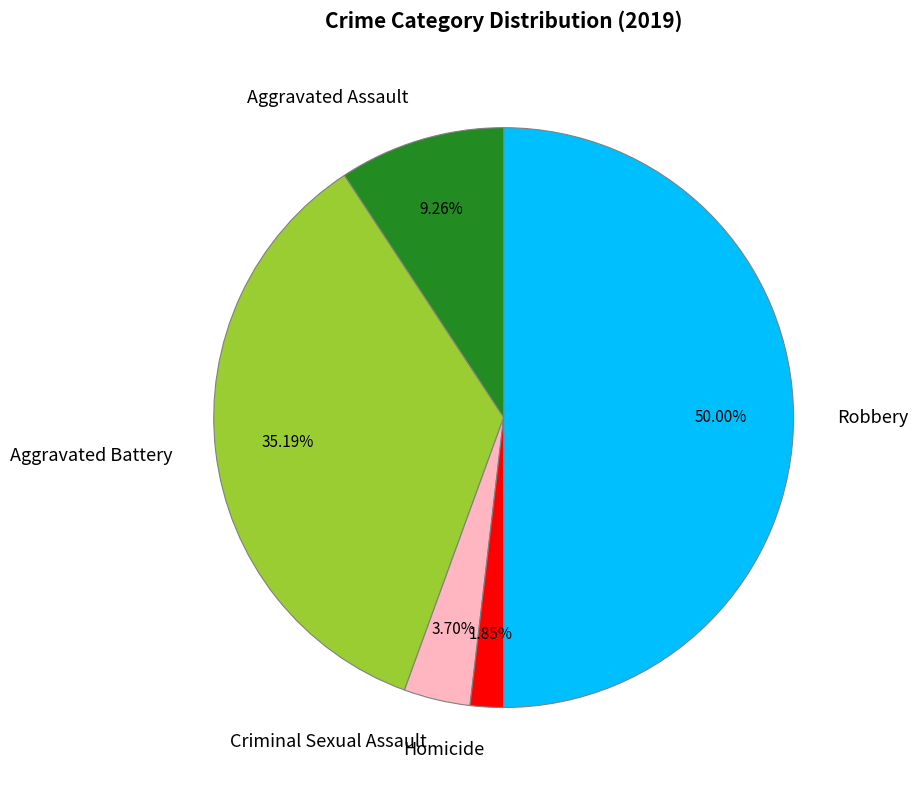

Count the number of slices in the pie.

5